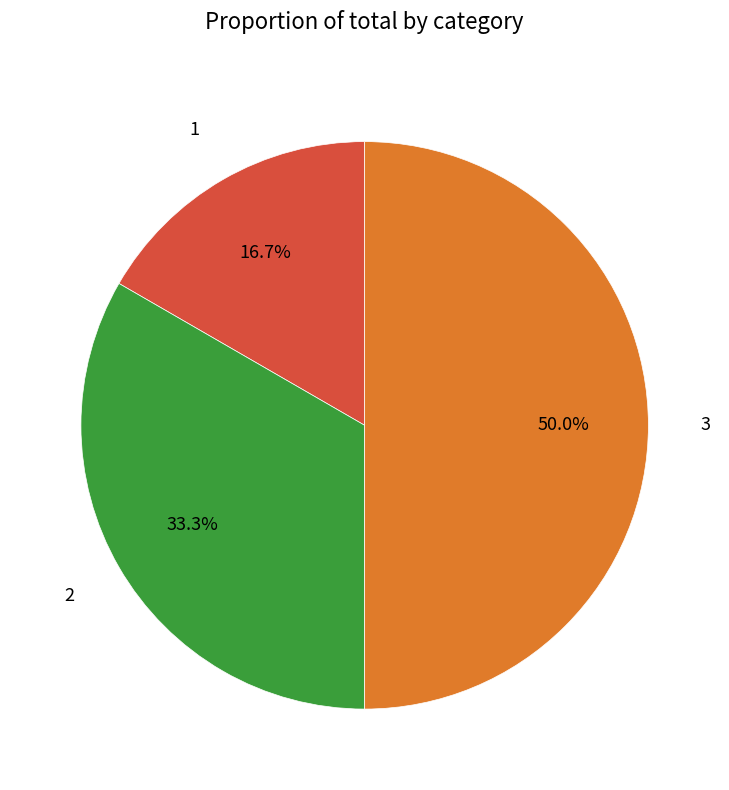

How many segments does this pie chart have?

3